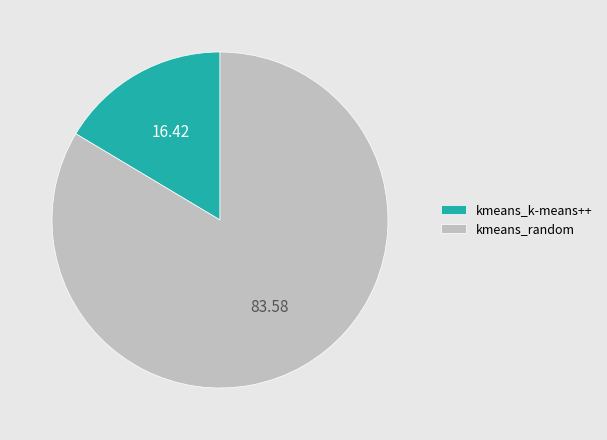

Is the sum of kmeans_k-means++ and kmeans_random greater than half?

Yes